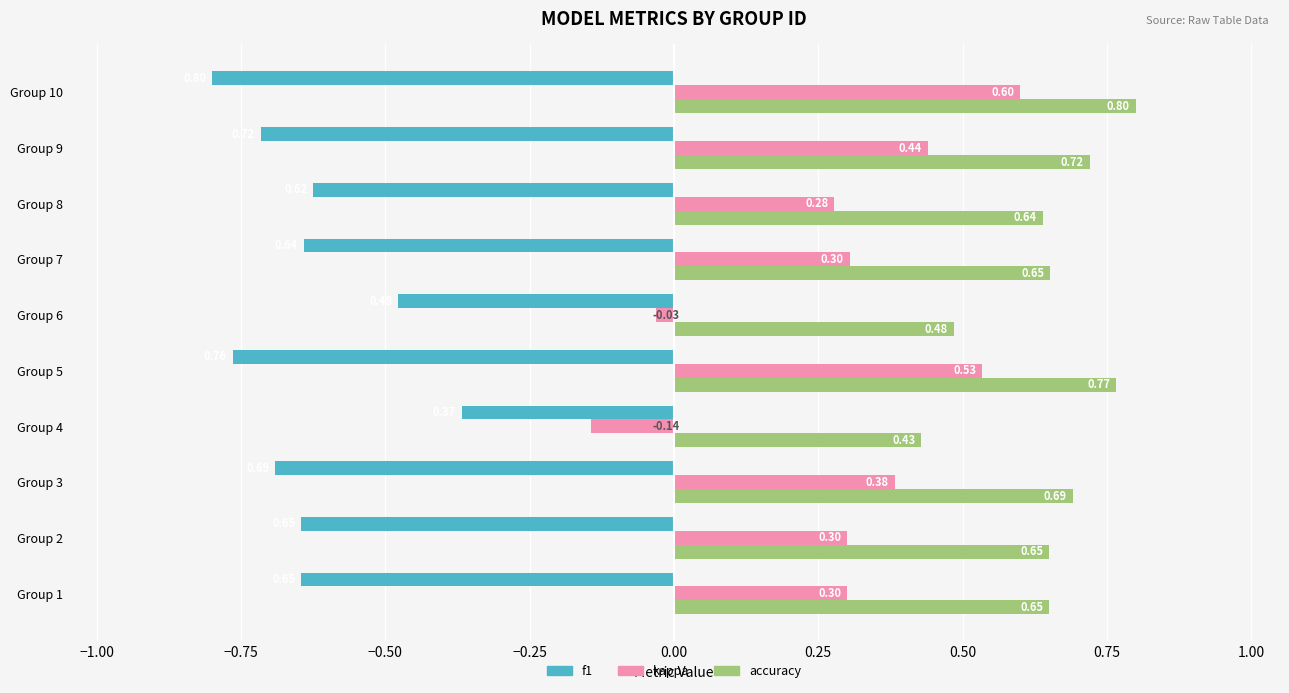

List the series in order of their overall mean, highest first.

accuracy, kappa, f1